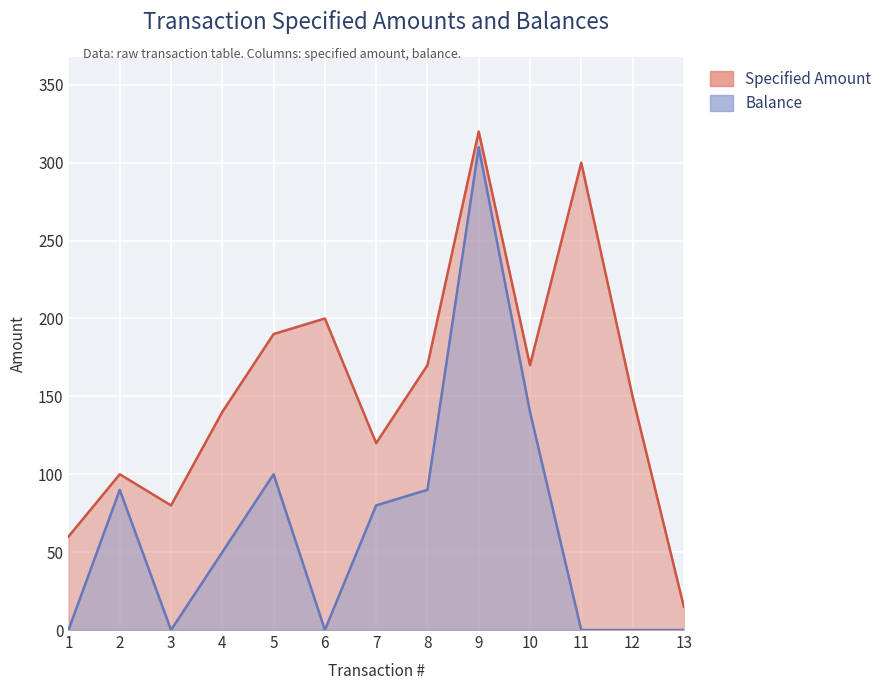

What is the greatest value displayed?

320